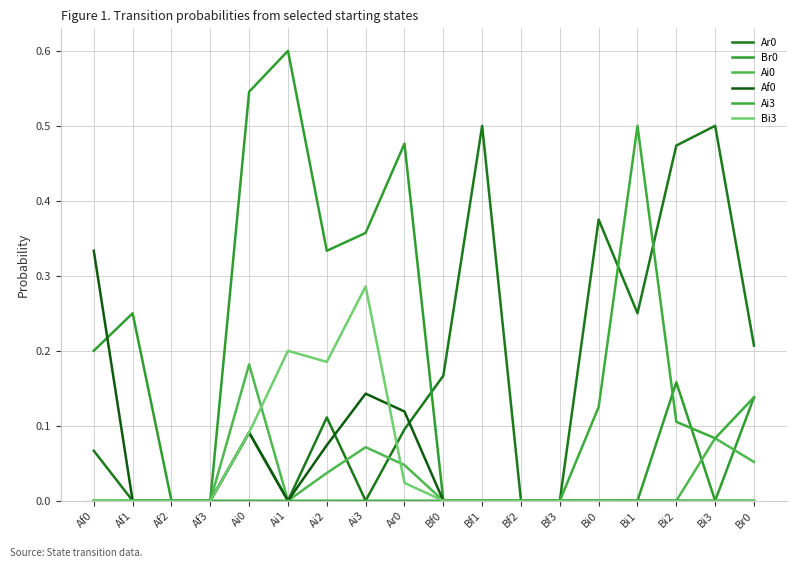

The value of Ai3 at Bf2 is 0.3. True or false?

False